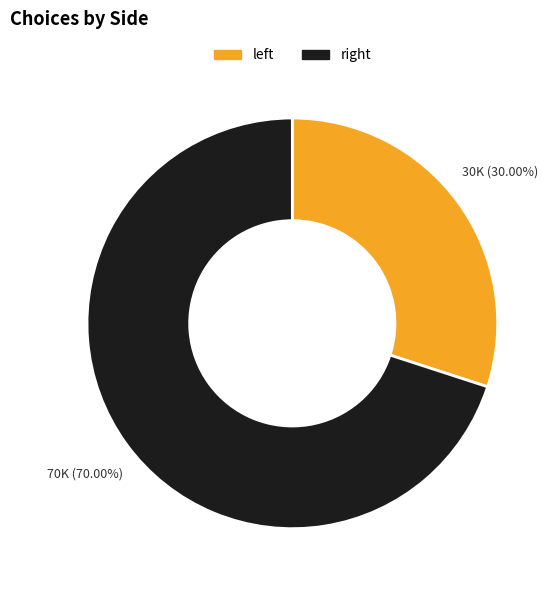

What is the largest slice in the pie chart?

right